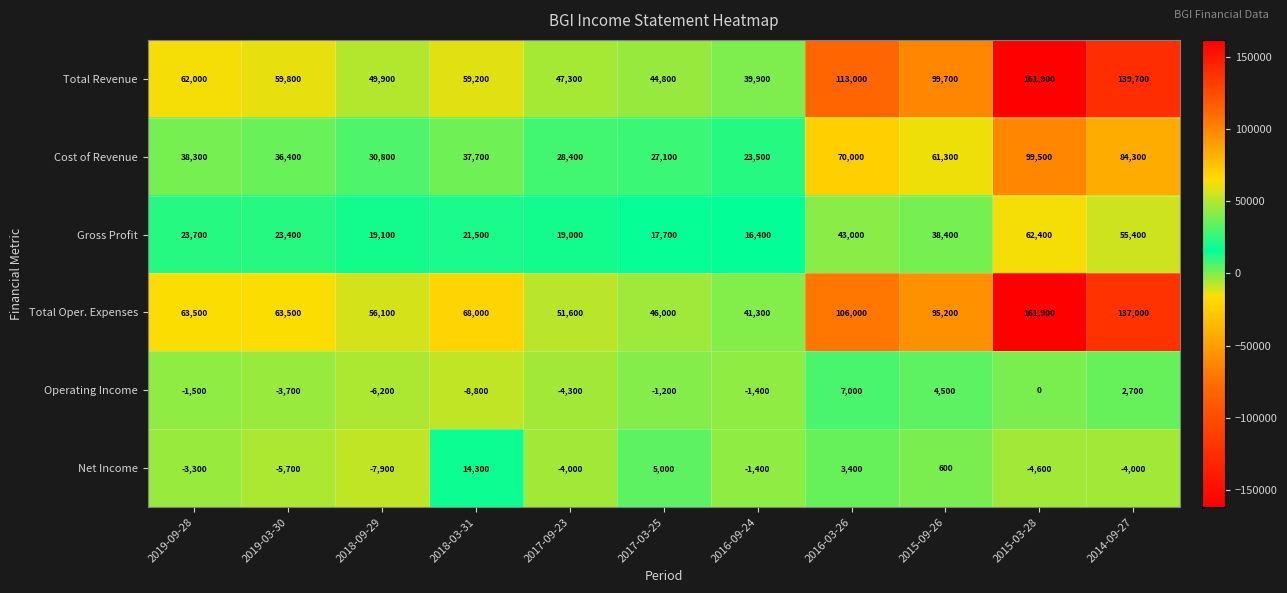

The Net Income series shows 600 at 2015-09-26. True or false?

True